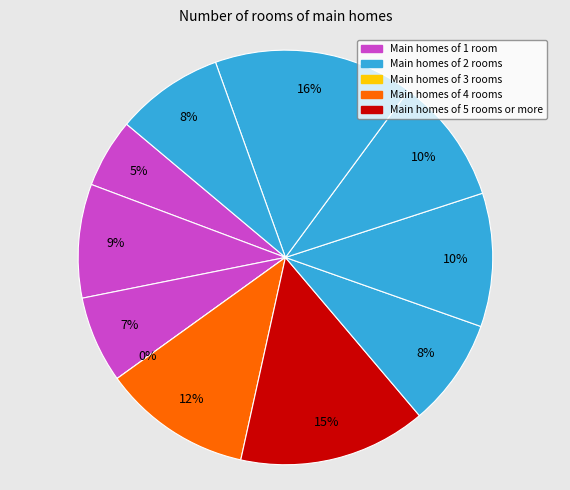

How much of the chart is everything except cn12?

100.0%